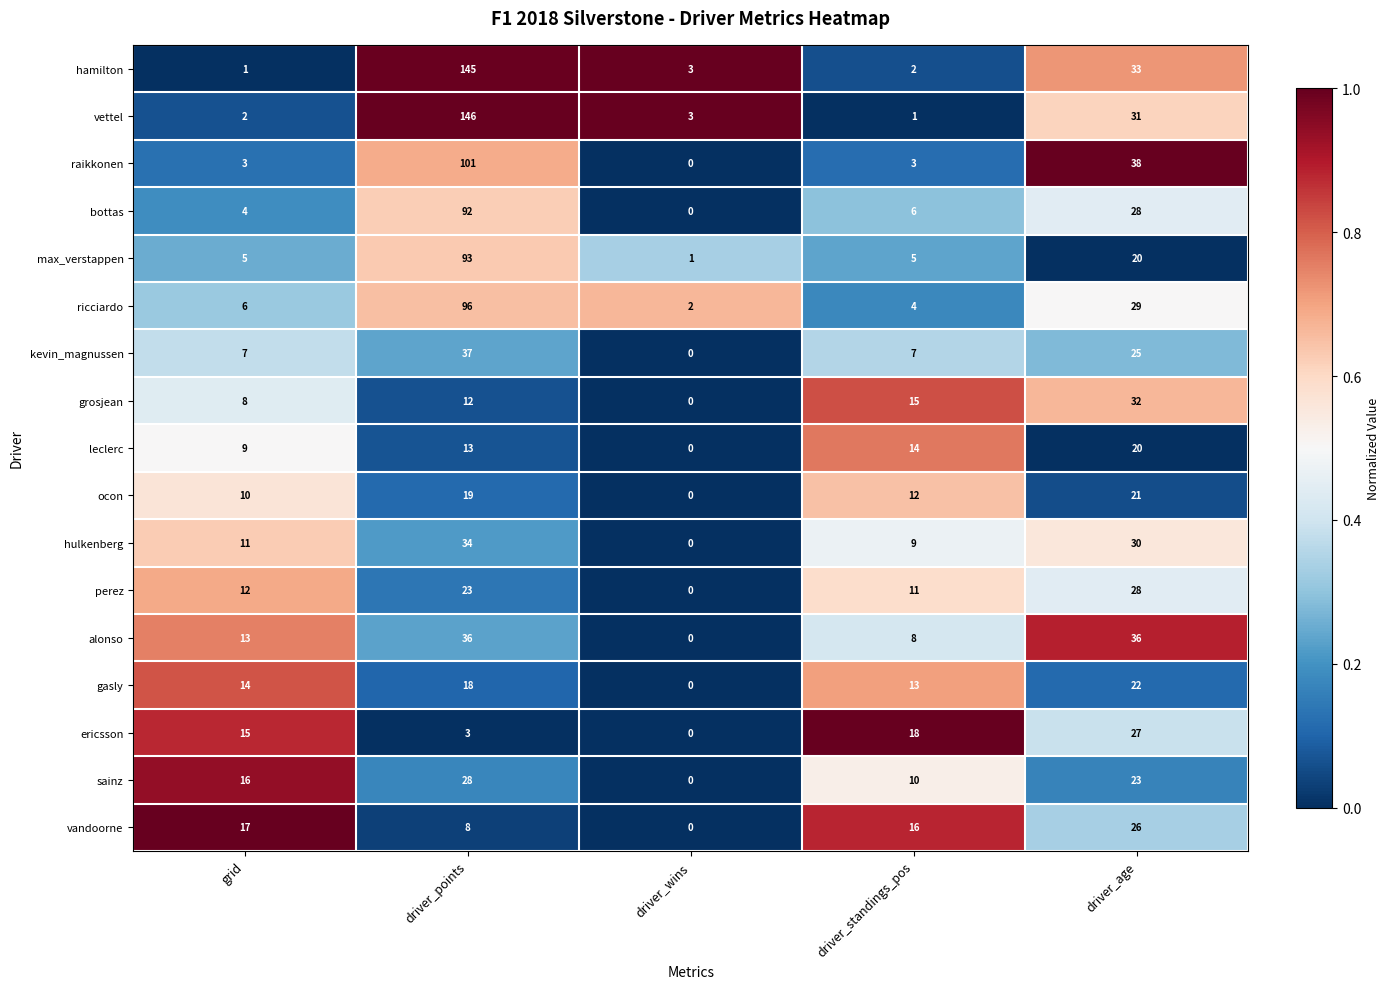

Is the value of perez at driver_points greater than the value of grosjean at driver_wins?

Yes